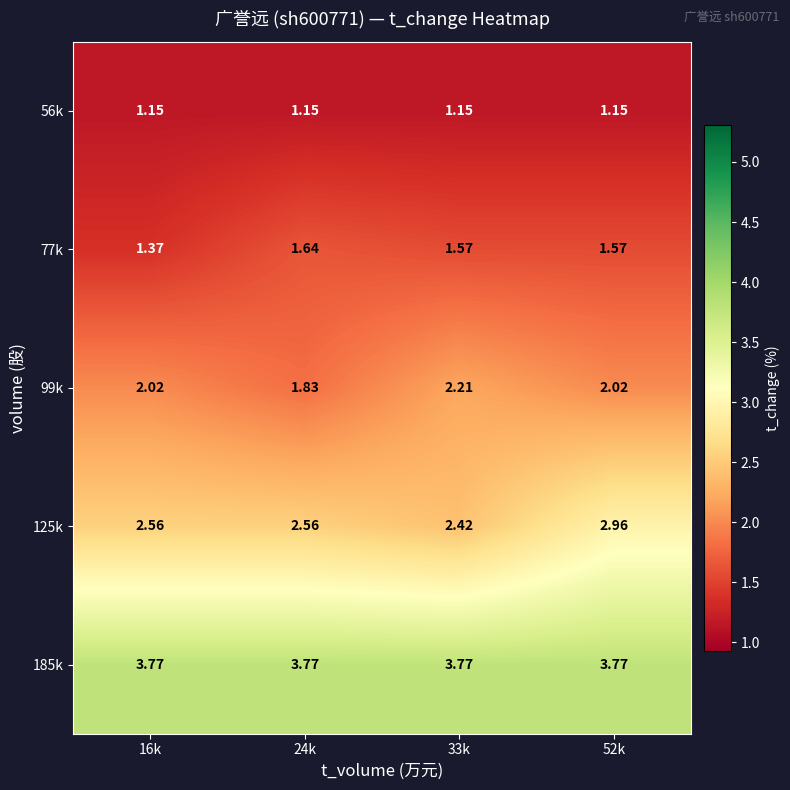

Is the value of 56k at 52k greater than the value of 125k at 52k?

No